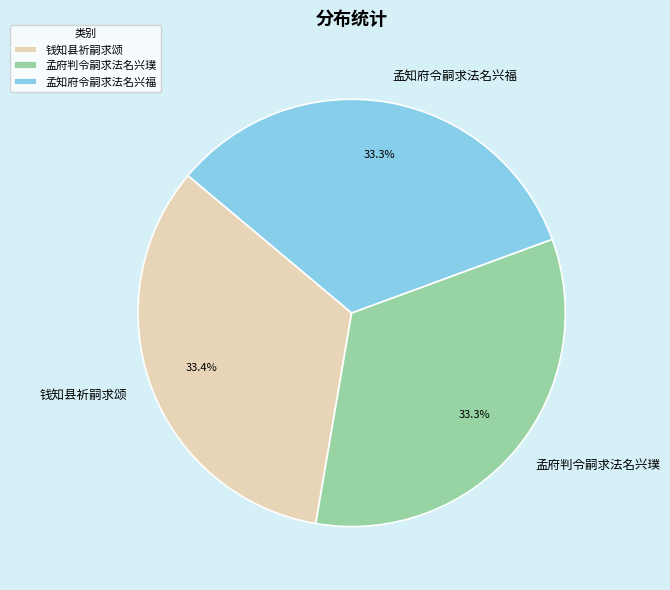

Approximately how many times larger is the value at 钱知县祈嗣求颂 compared to 孟知府令嗣求法名兴福?

1.0